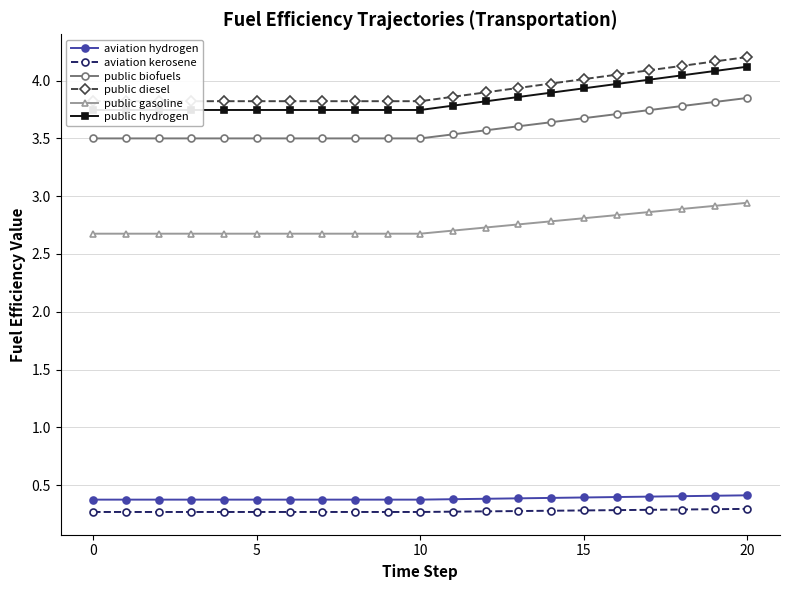

Is this an area chart (filled region under the line)?

No